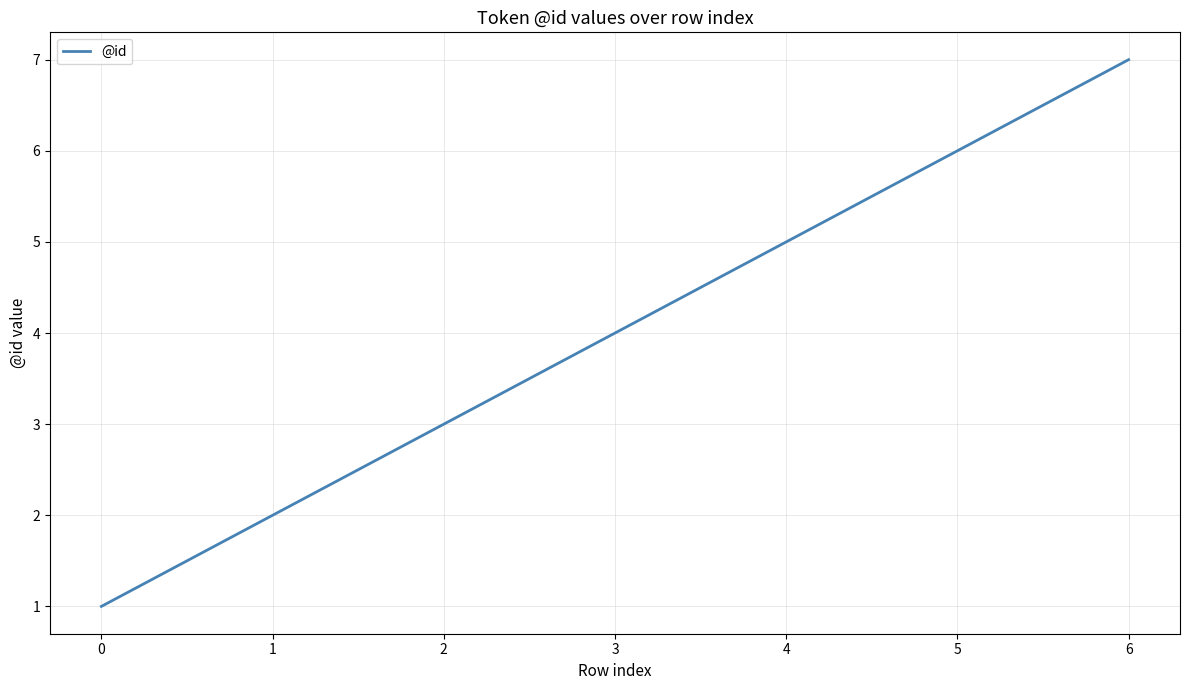

What is the greatest value displayed?

7